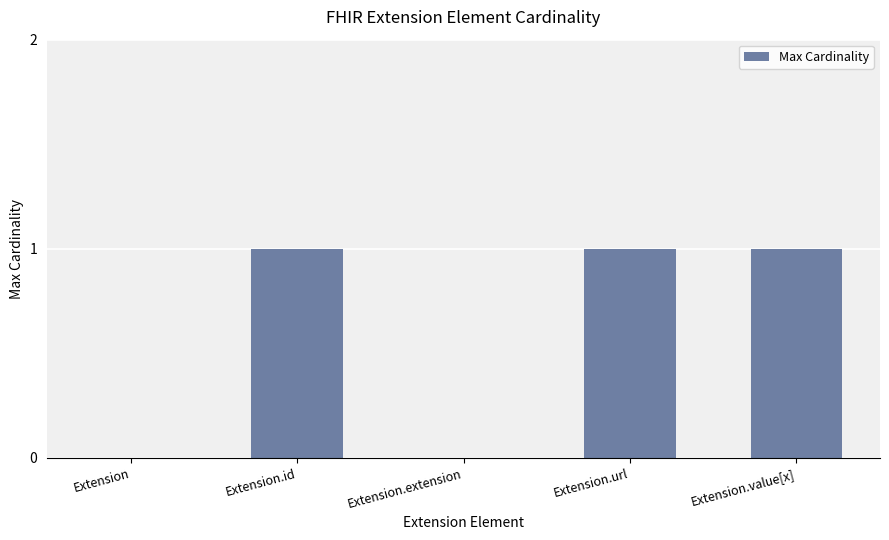

What is the sum of all values?

3